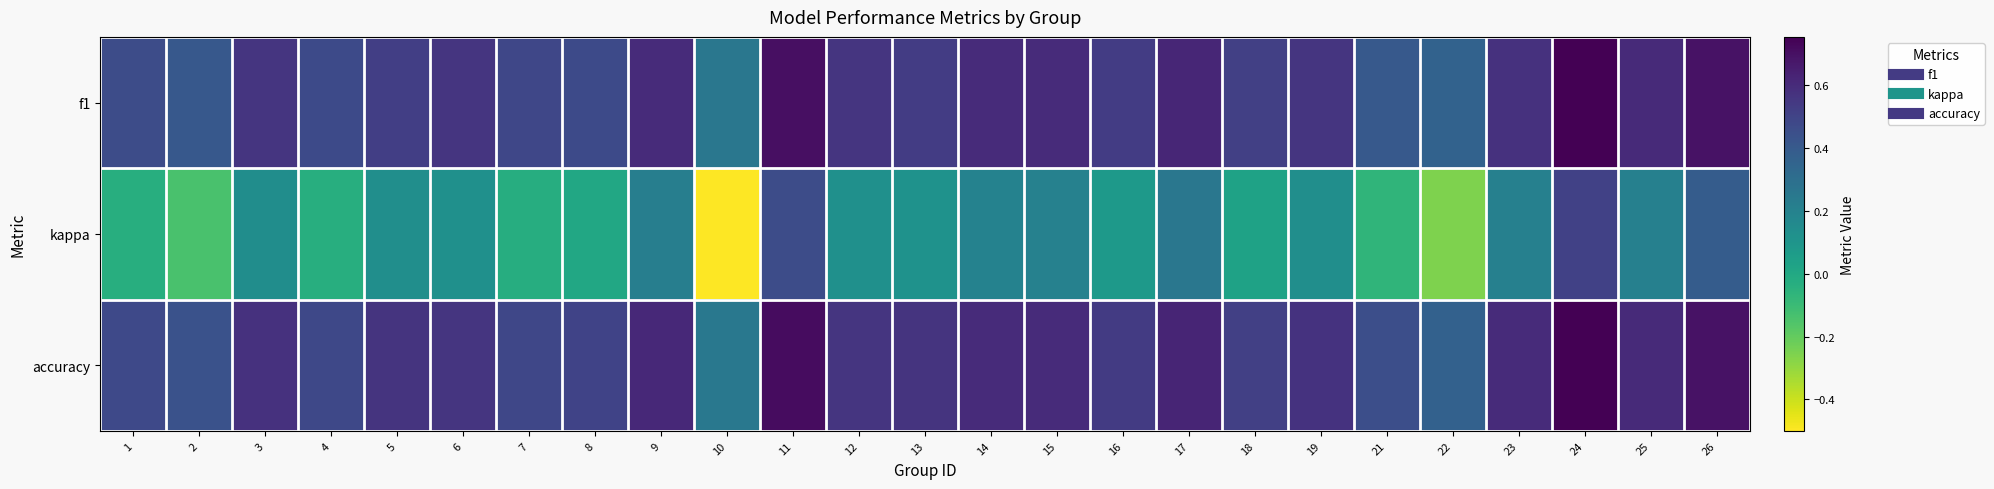

What is the difference between the highest and lowest values at 21?

0.5